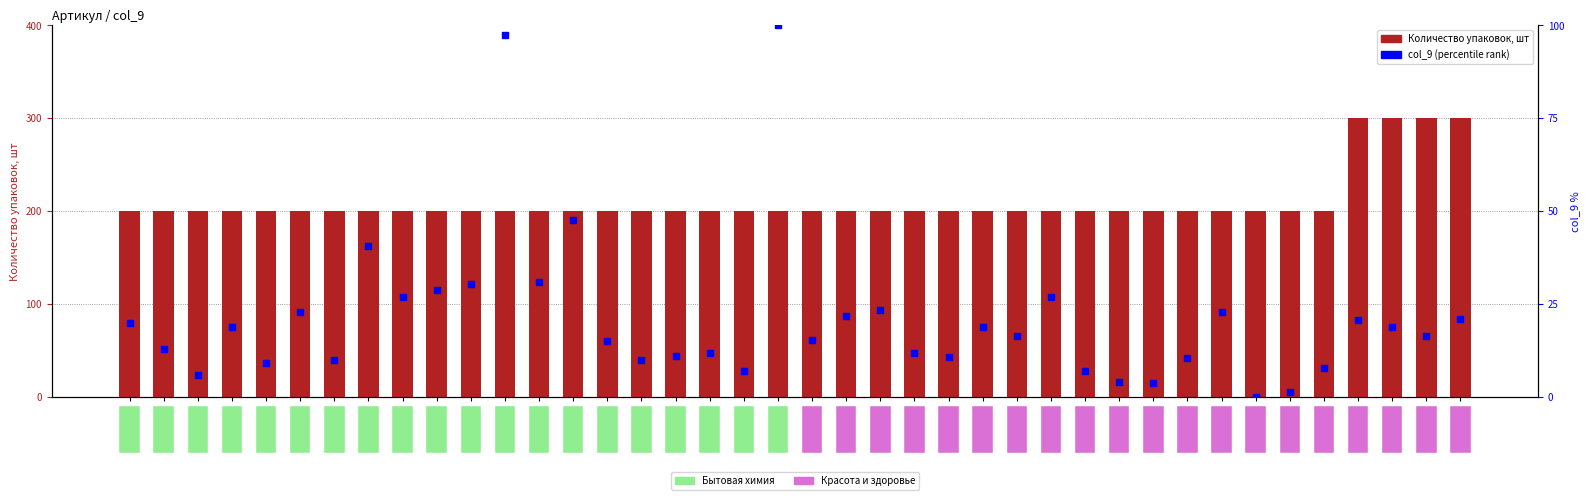

At which category is the sum across all series the highest?

Арт.40